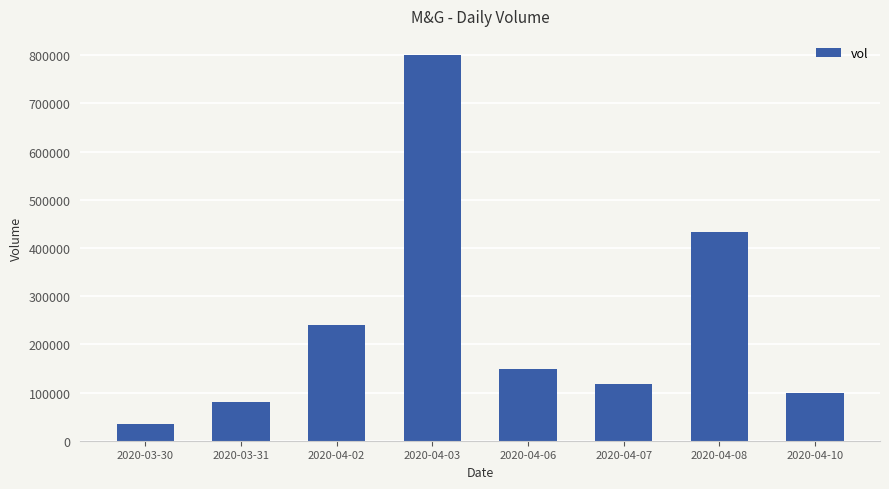

At which category does the chart reach its peak across all series?

2020-04-03